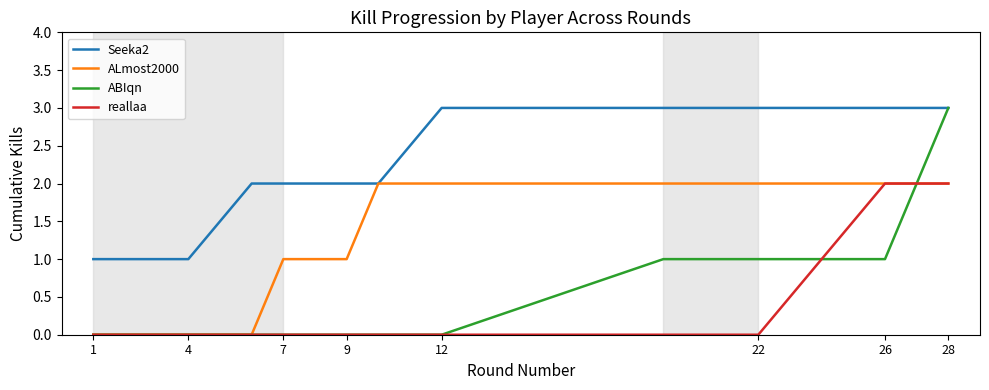

Reading right to left, extract all data points from this chart.

Seeka2: 3	3	3	3	3	3	3	2	2	2	2	2	1	1	1
ALmost2000: 2	2	2	2	2	2	2	2	1	1	1	0	0	0	0
ABIqn: 3	2	1	1	1	1	0	0	0	0	0	0	0	0	0
reallaa: 2	2	2	1	0	0	0	0	0	0	0	0	0	0	0